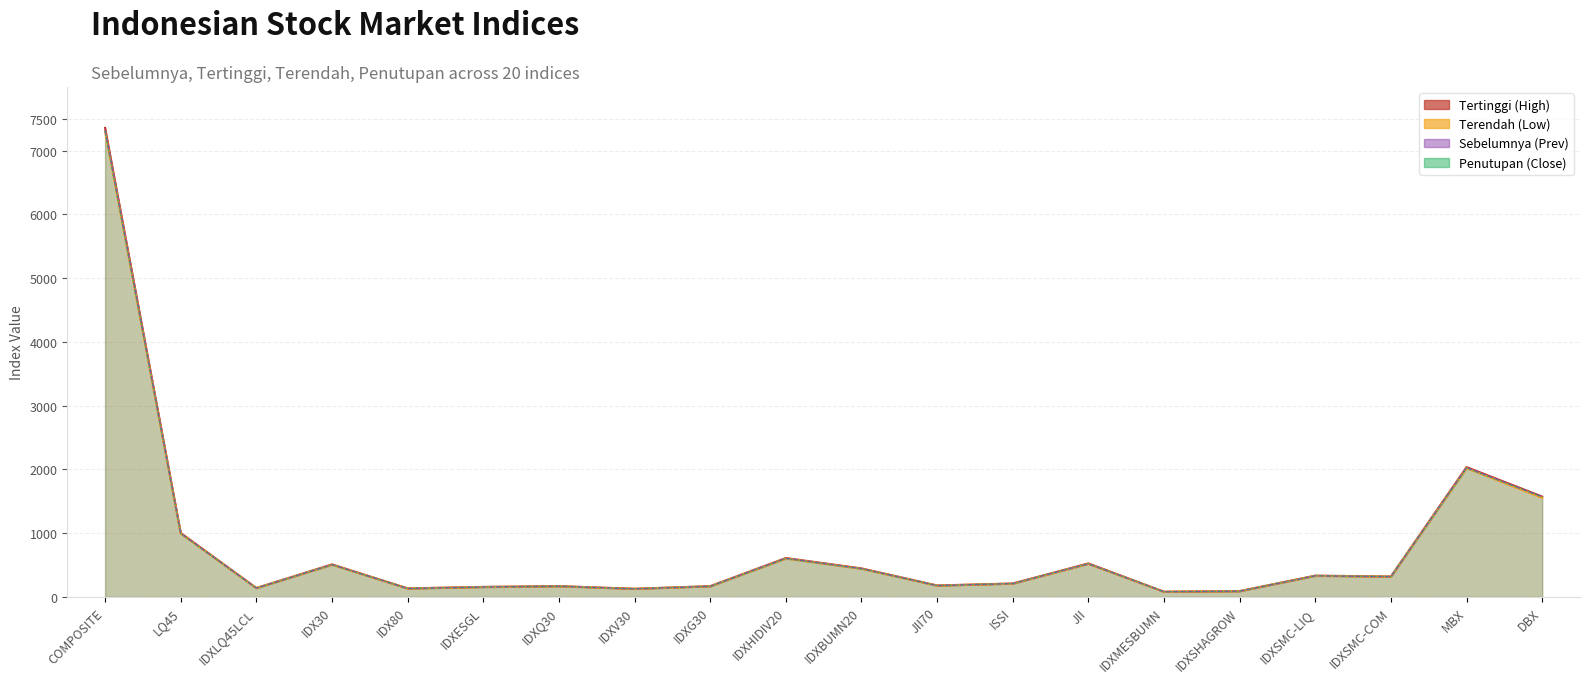

Is it true that Tertinggi equals 104.9 at IDXG30?

False